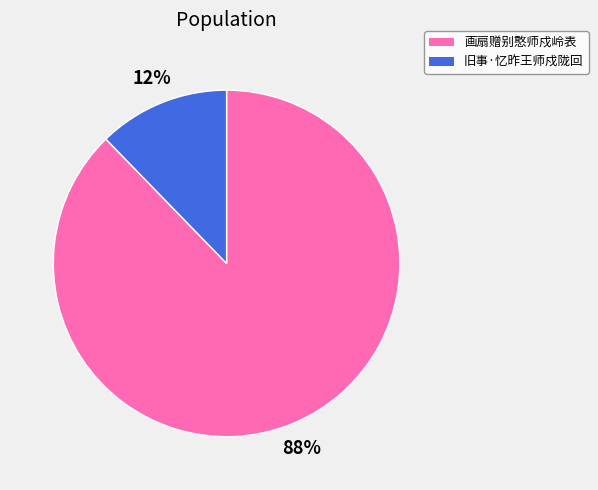

To the nearest percent, what percentage of the pie is 旧事·忆昨王师戍陇回?

12%